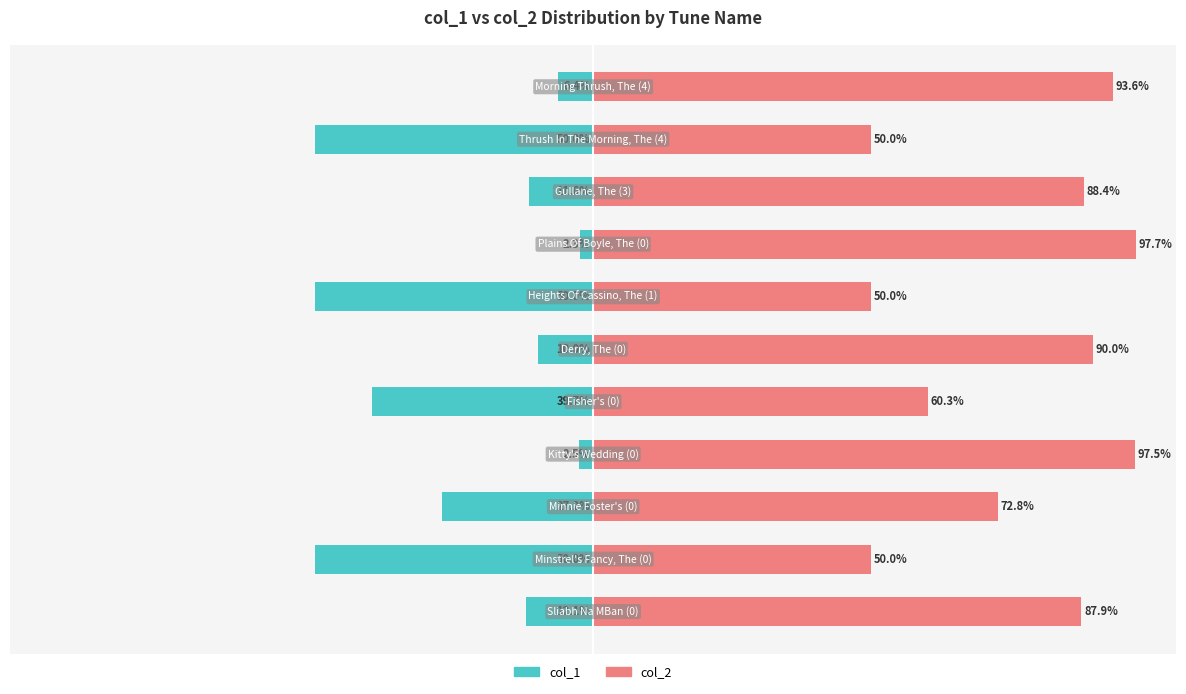

List the labels in order of col_2 value, smallest first.

1, 4, 9, 6, 8, 10, 2, 5, 0, 7, 3